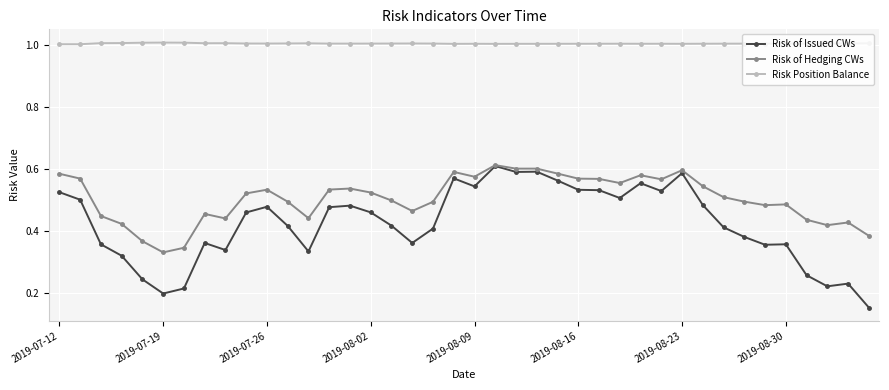

Does the chart display data point markers on the line(s)?

Yes